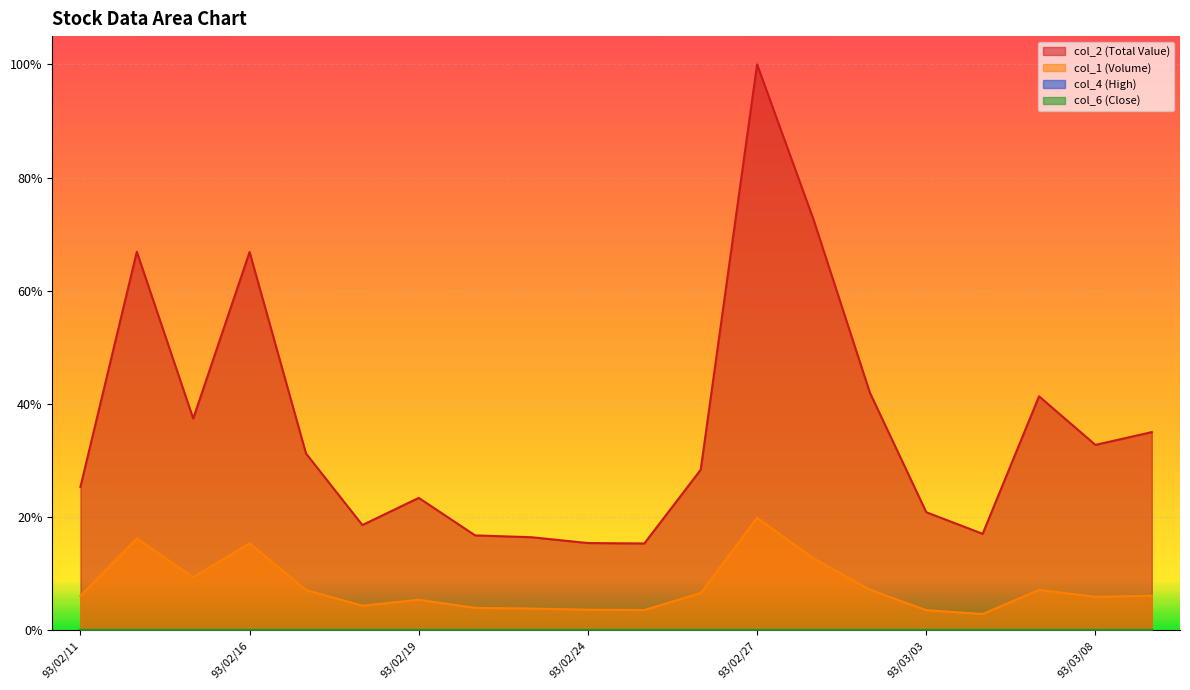

What is the value of the col_2 (Total Value) point at the 7th from the left?

0.2